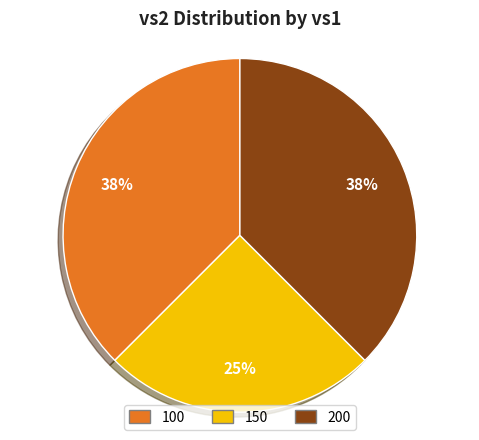

Count the number of slices in the pie.

3